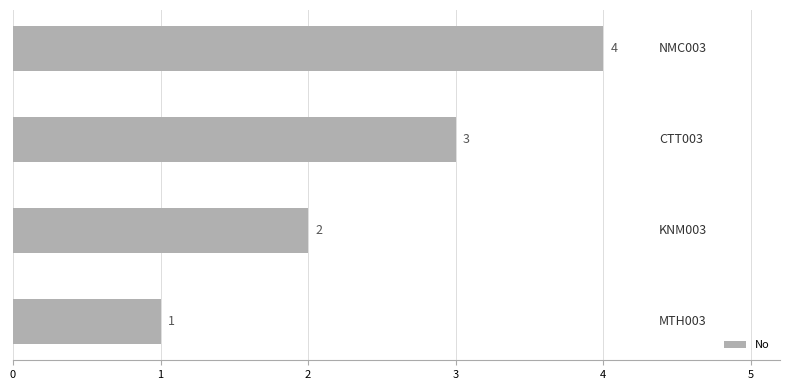

What is the sum of all values?

10